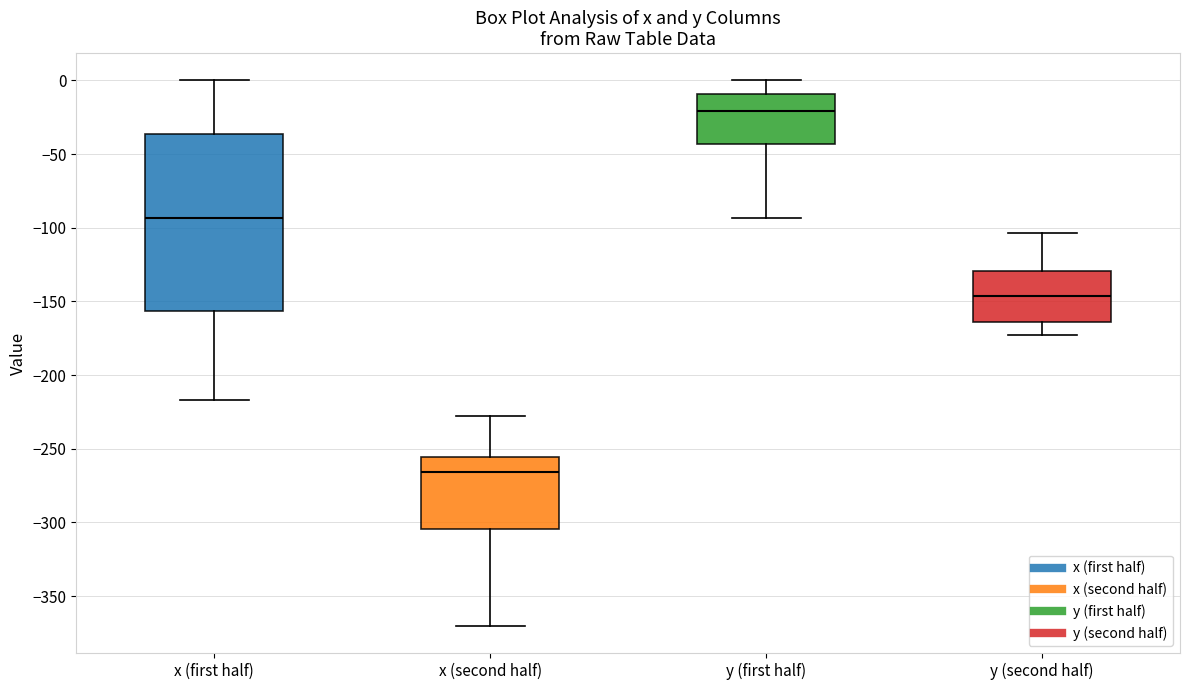

Where is the lower edge of the box for y (first half) on the y-axis? The values are not printed on the chart, so give them approximately, as read against the axis.

-45